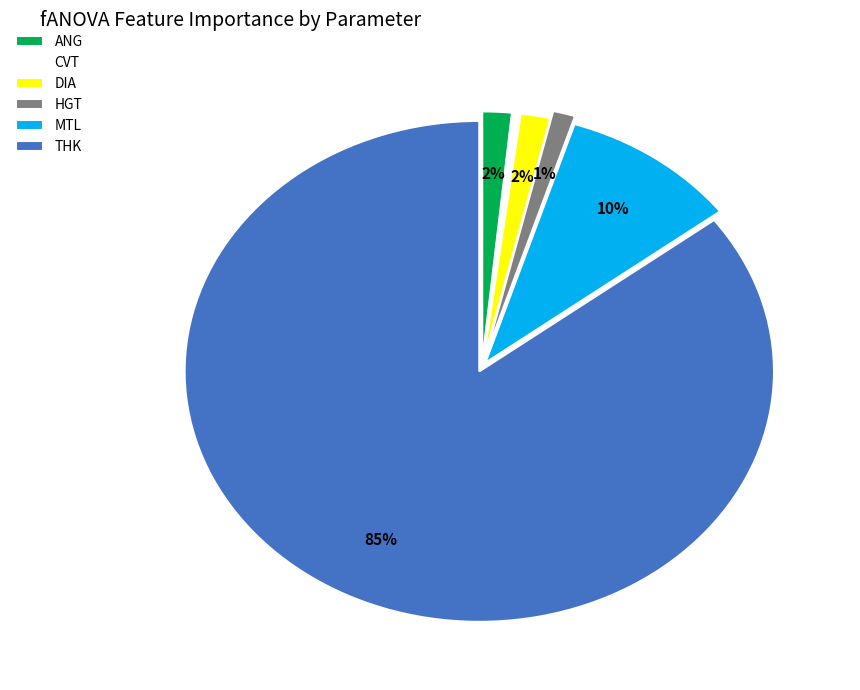

True or false: THK accounts for 92% of the total.

False